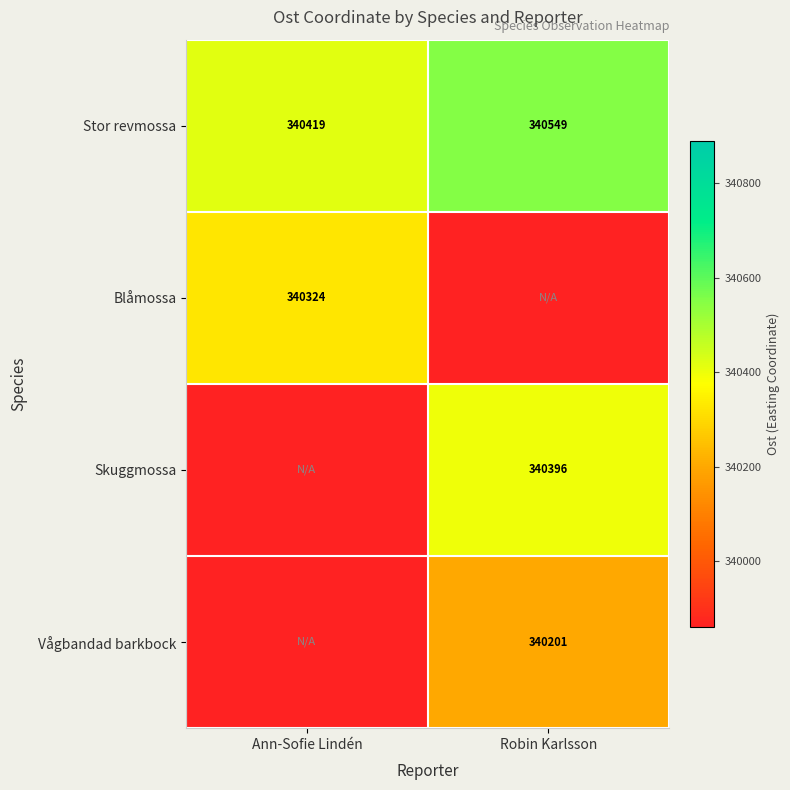

At which label does Stor revmossa reach its minimum?

Ann-Sofie Lindén